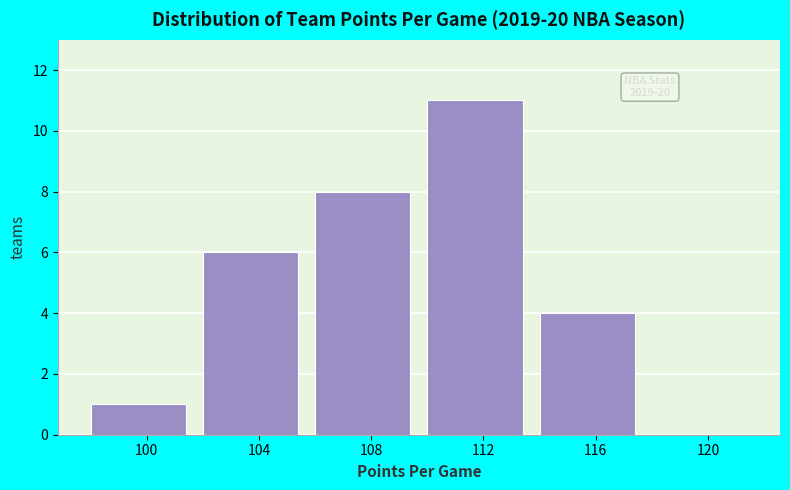

Reading left to right, list all the values displayed in this chart.

100=1	104=6	108=8	112=11	116=4	120=0